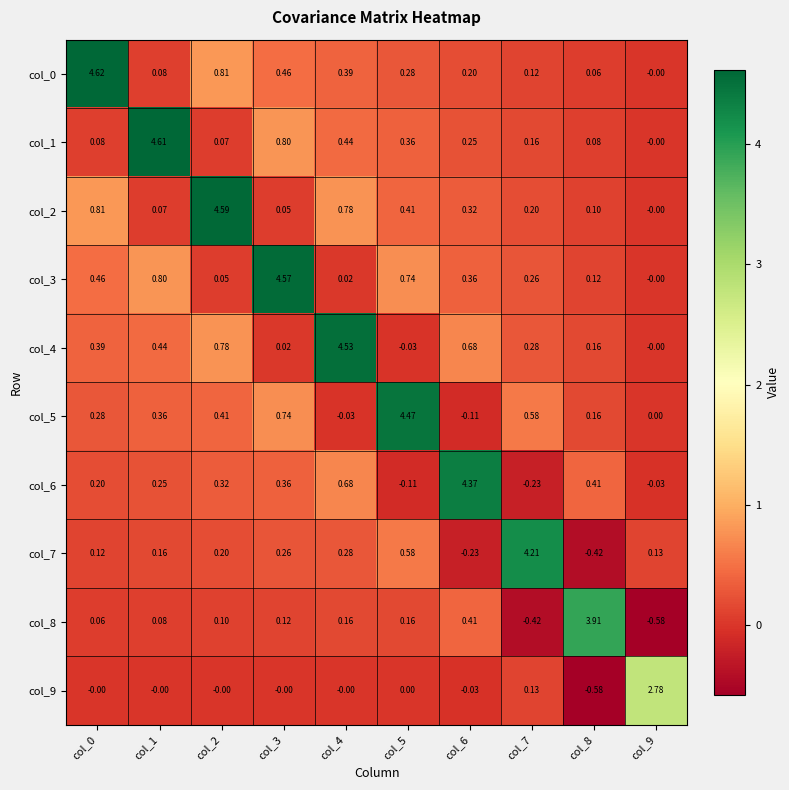

Is the value of col_0 at col_5 greater than the value of col_8 at col_1?

Yes